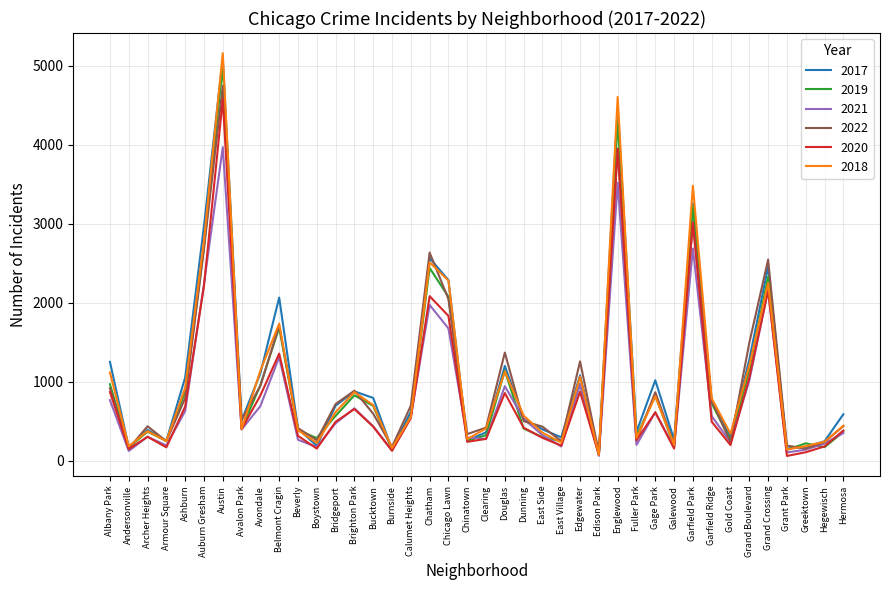

What are all the series names shown in the legend?

2017, 2019, 2021, 2022, 2020, 2018